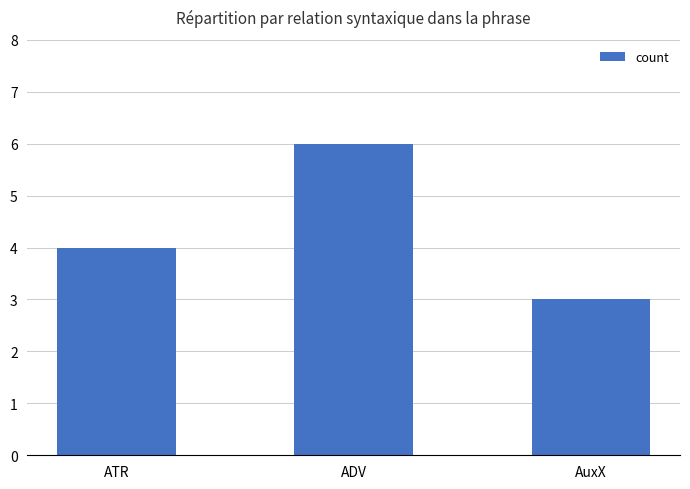

What is the sum of all values?

13